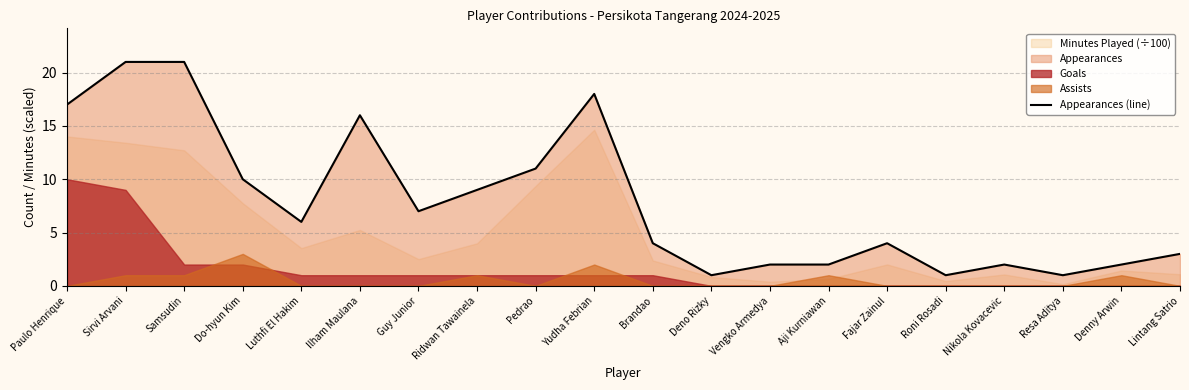

Read the Appearances (line) value at Do-hyun Kim.

10